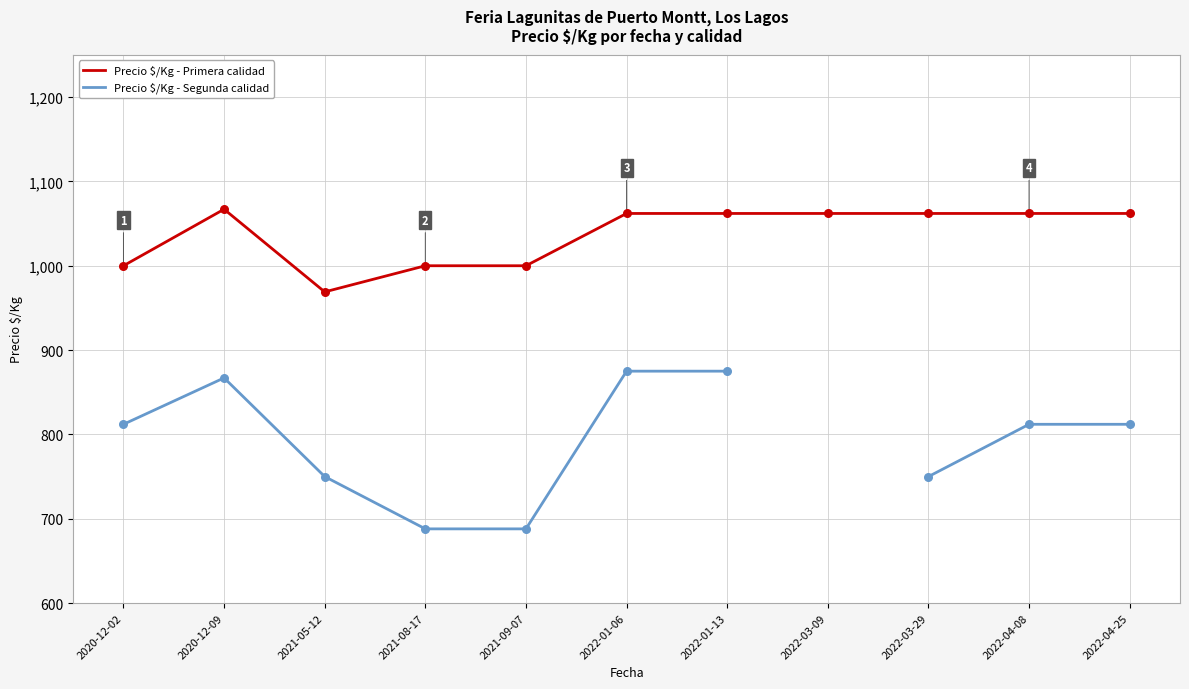

What are all the series names shown in the legend?

Precio $/Kg - Primera calidad, Precio $/Kg - Segunda calidad